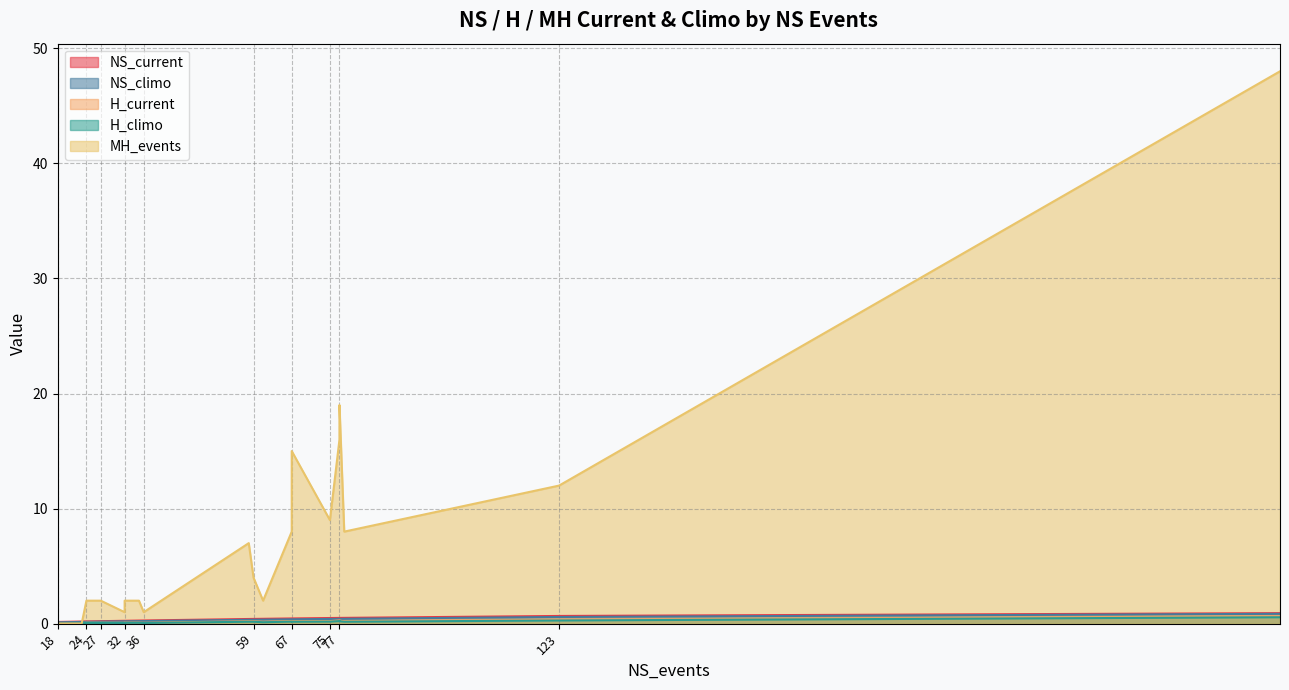

The value of H_current at Sussex is 0.0. True or false?

False